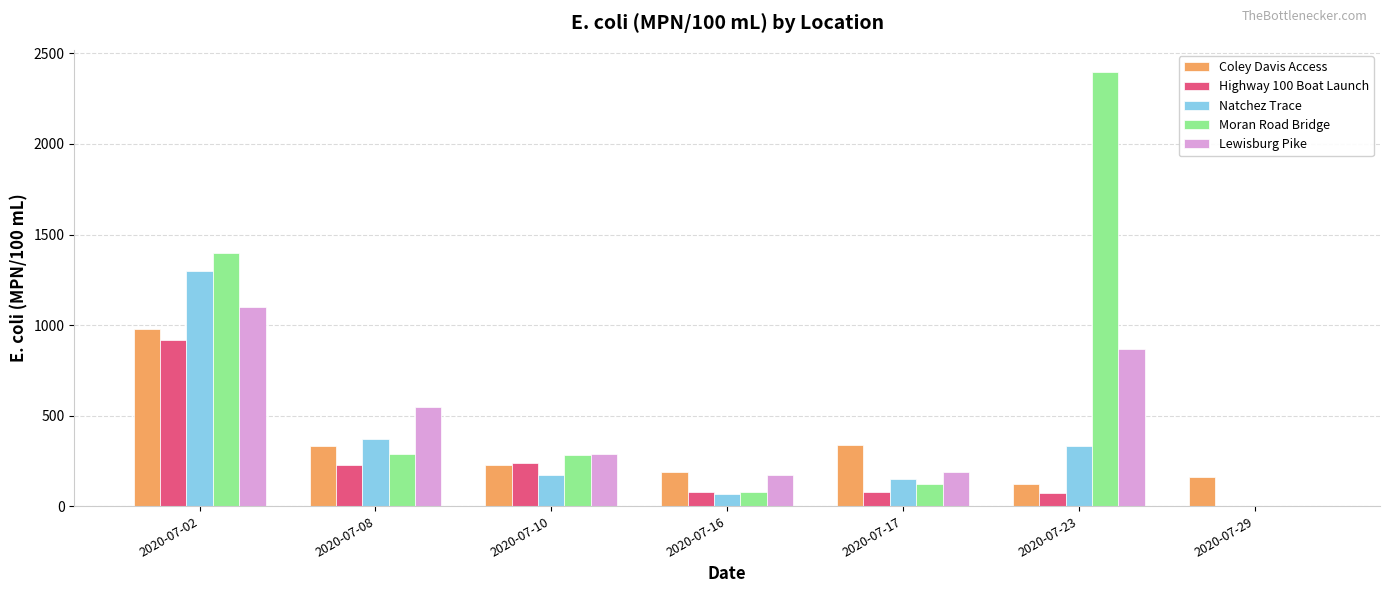

Which series changed the most between 2020-07-08 and 2020-07-29?

Lewisburg Pike